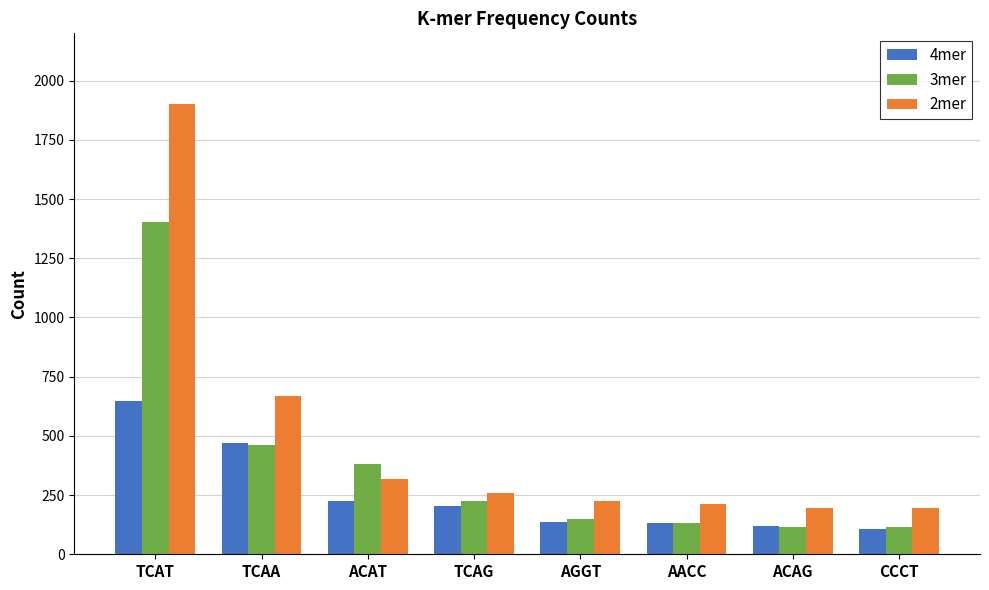

Where does the 2mer series first go above 259?

TCAT